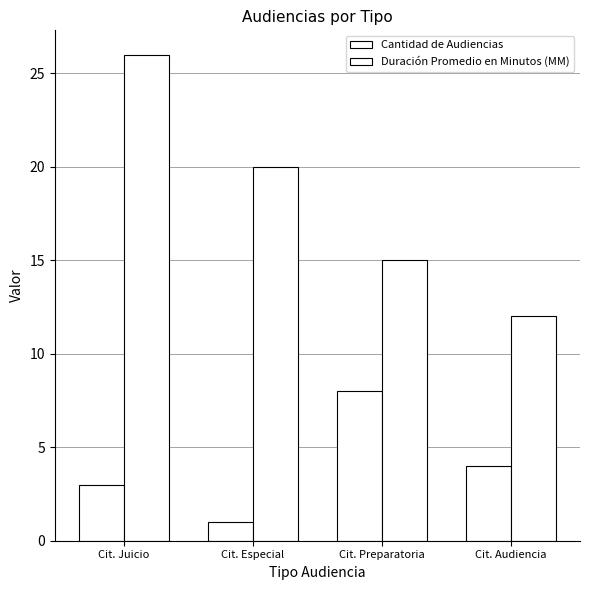

How many categories are shown in the chart?

4